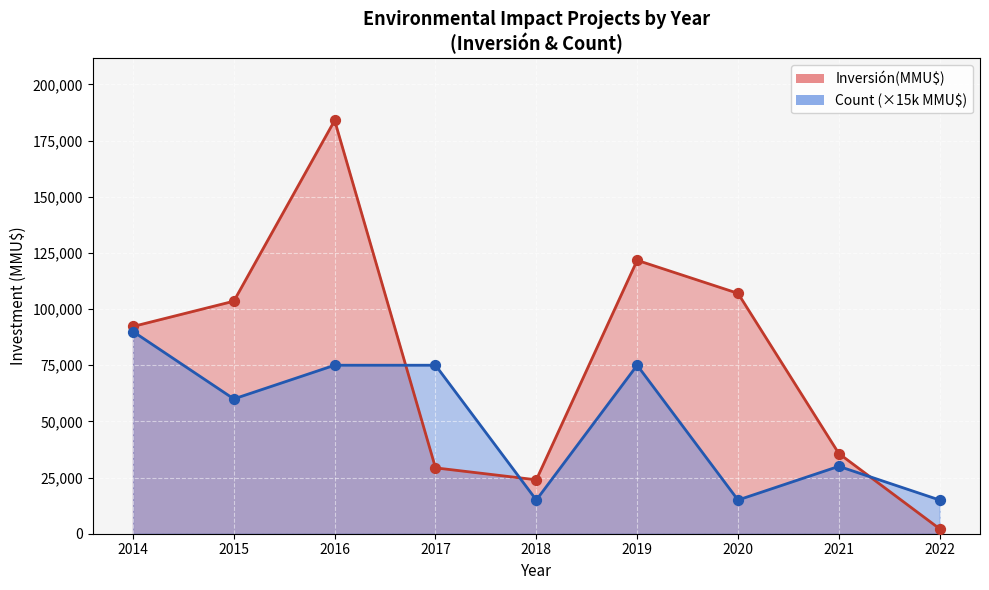

Which series has the largest Y range (max minus min)?

Inversión(MMU$)